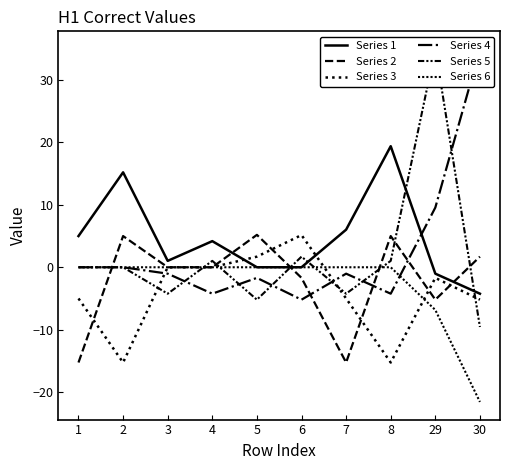

Is the value of Series 1 at 3 greater than the value of Series 6 at 1?

Yes